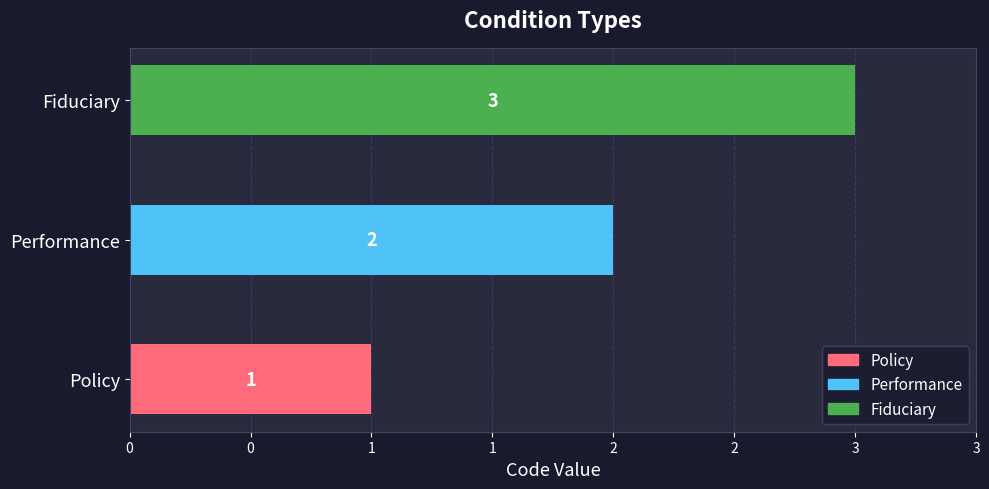

List the labels in order of value, largest first.

Fiduciary, Performance, Policy